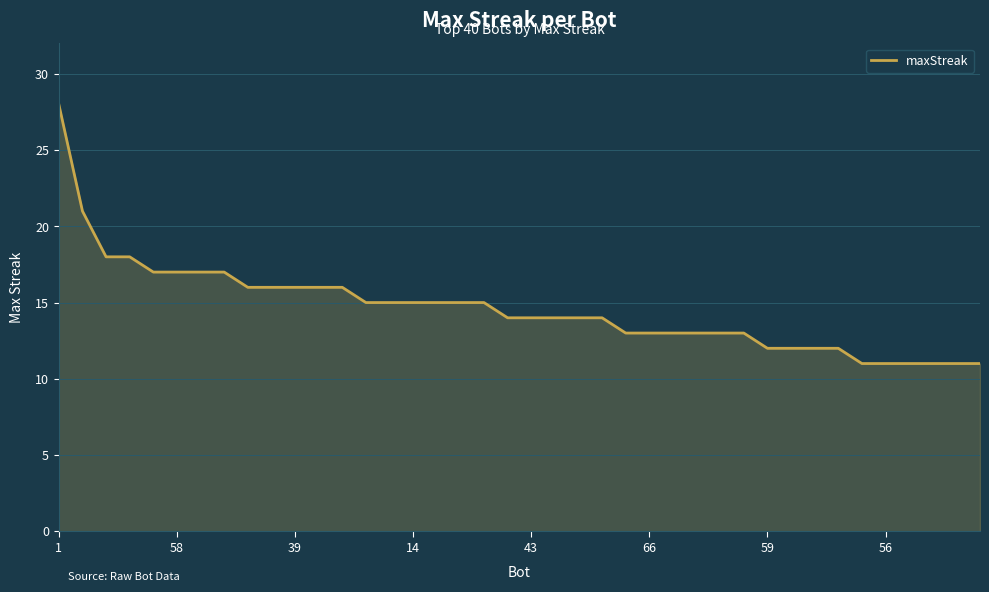

What is the smallest value displayed?

11